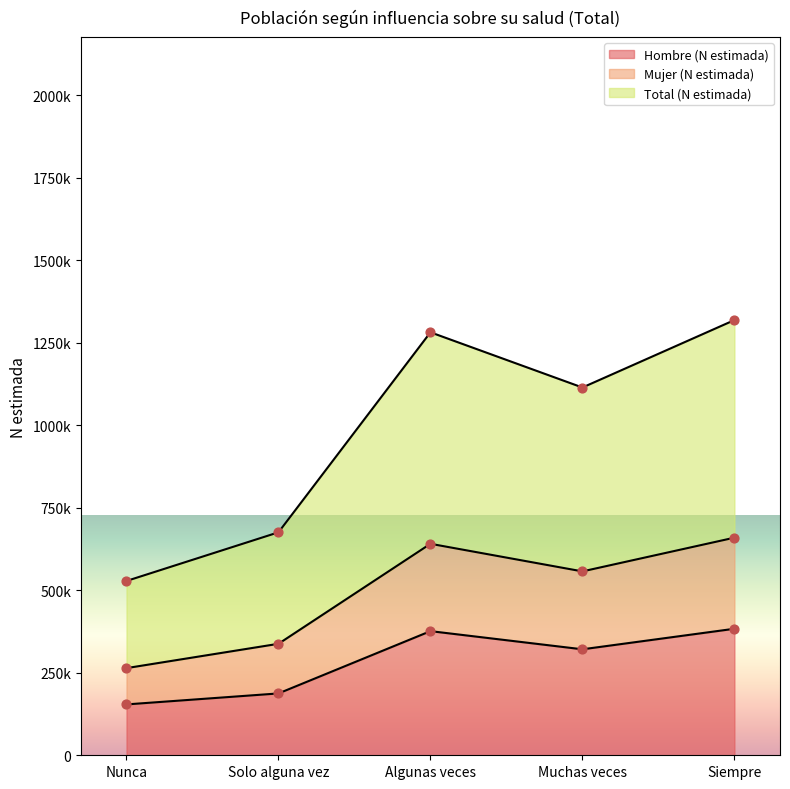

What are all the series names shown in the legend?

Hombre (N estimada), Mujer (N estimada), Total (N estimada)